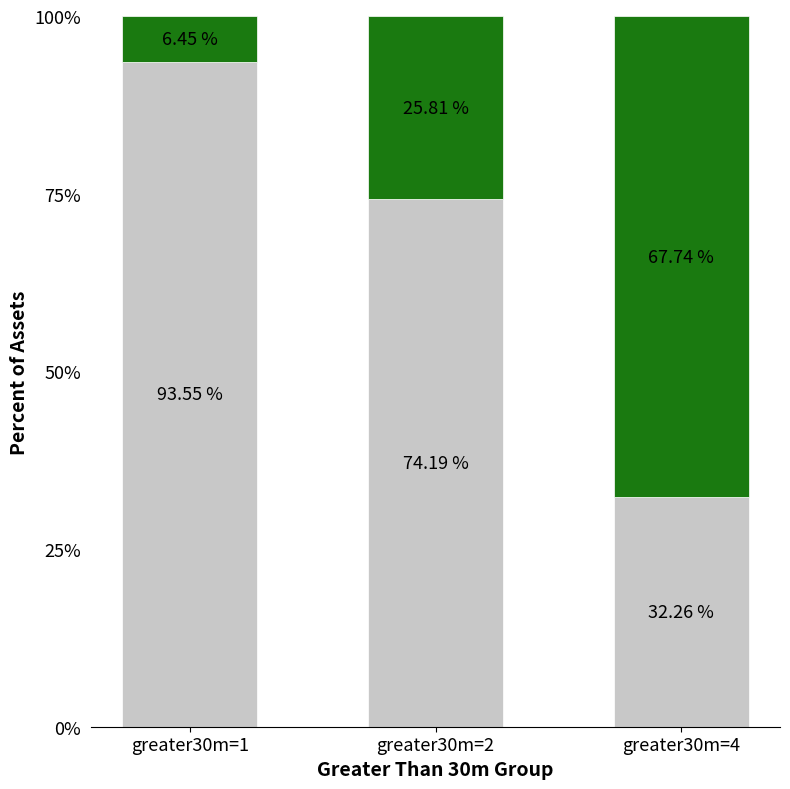

What is the total value across all series at greater30m=2?

100.0